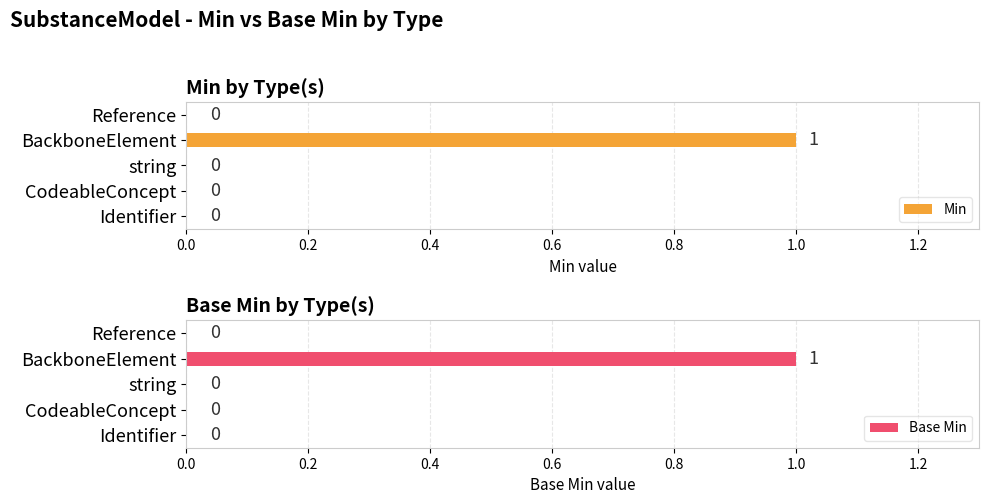

Count the number of categories in the chart.

5